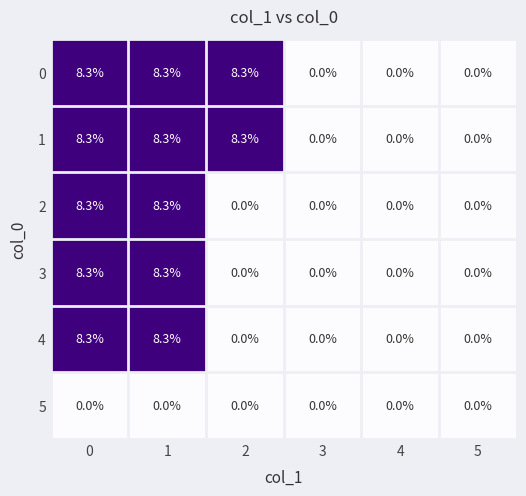

What is the difference between the highest and lowest values at 1?

8.3